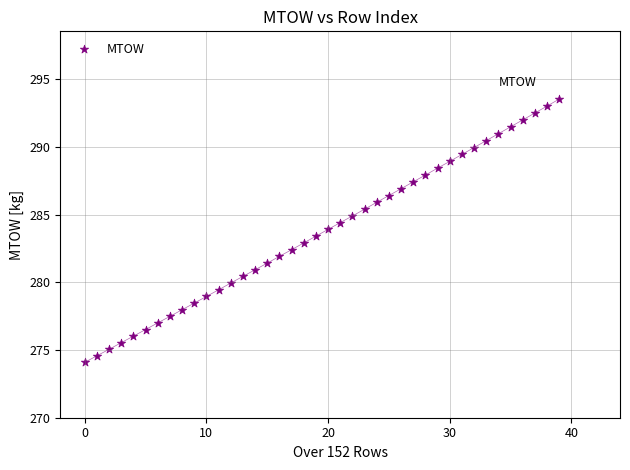

What is the range of Y values (max minus min)?

19.4